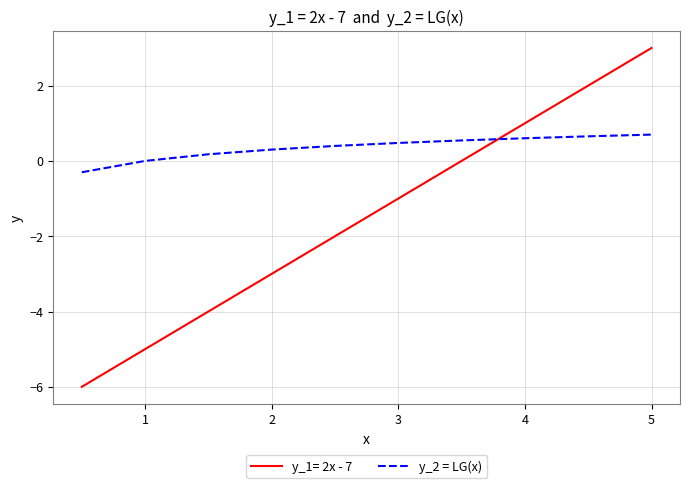

Which series has the widest spread of values?

y_1= 2x - 7